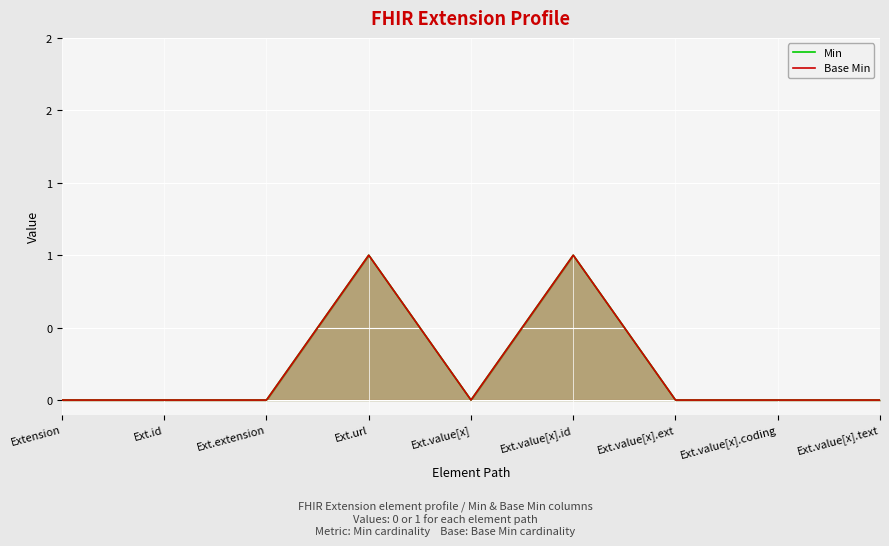

List the series in order of their peak value, lowest first.

Min, Base Min